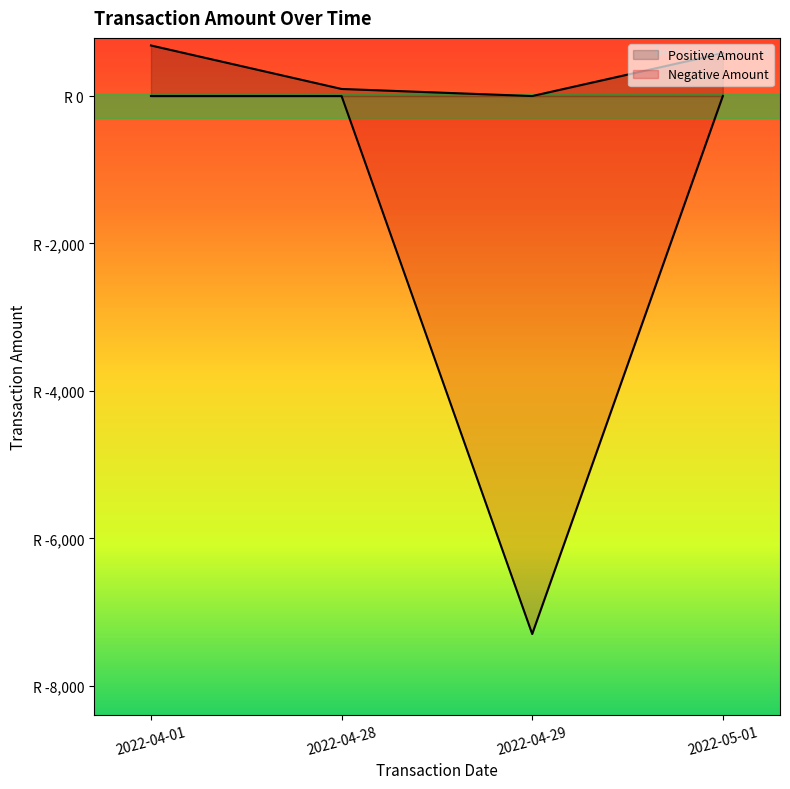

What is the change in value from 20220429 to 20220501?

+7863.4